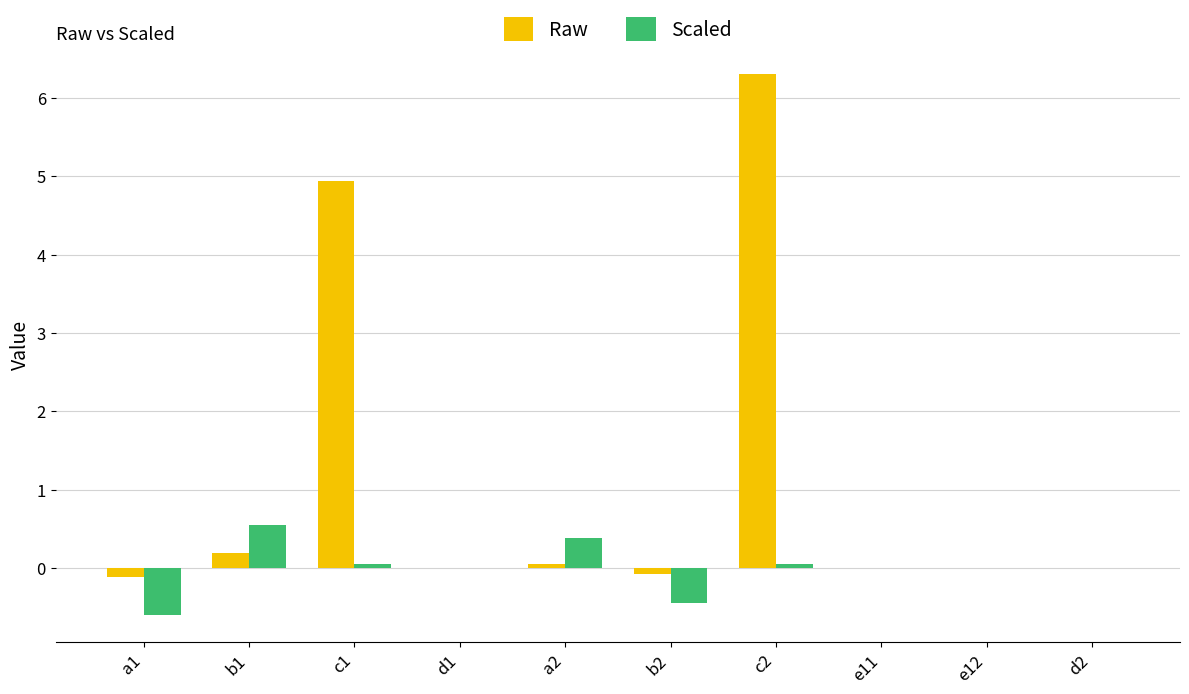

At which category is the sum across all series the highest?

c2